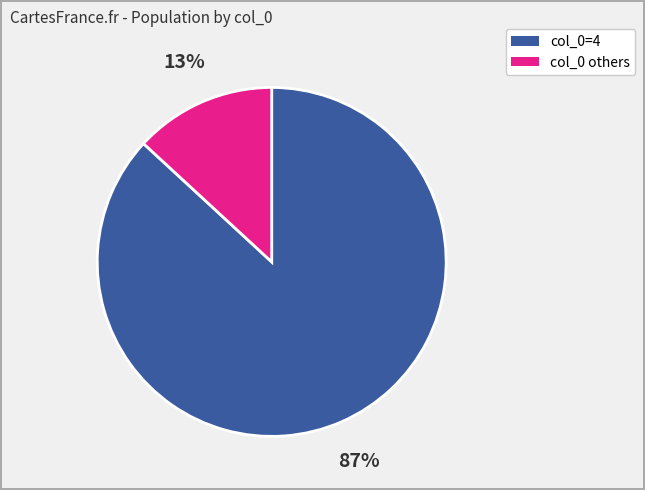

Is there any slice that represents more than half of the pie?

Yes